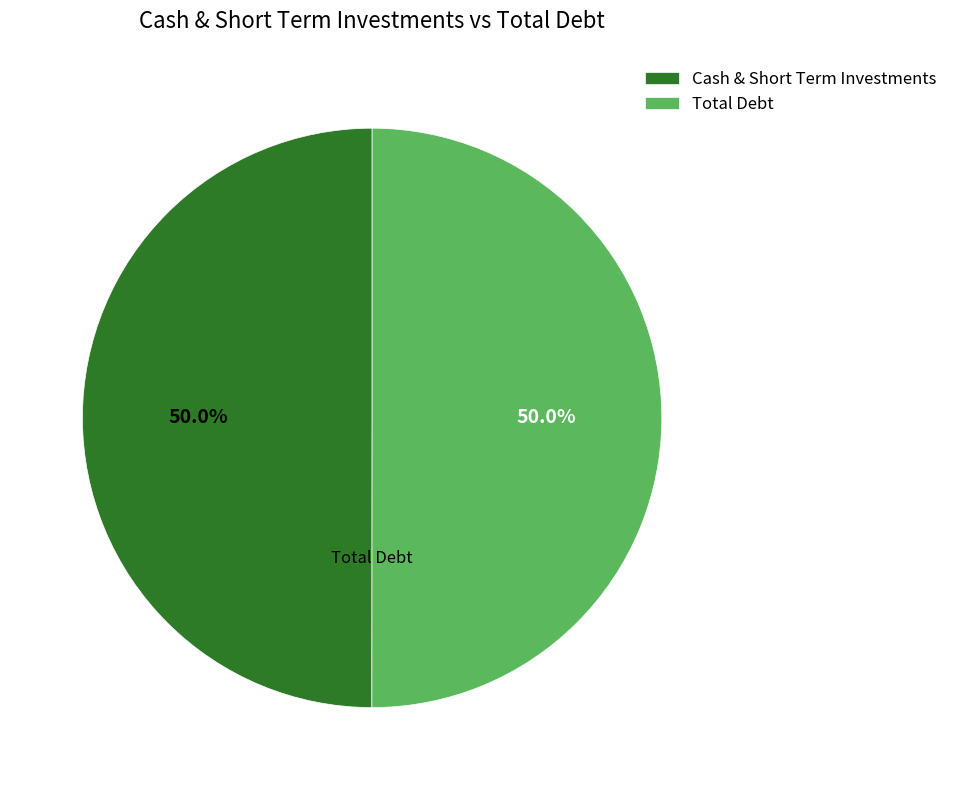

What is the ratio of the value at Cash & Short Term Investments to the value at Total Debt?

1.0